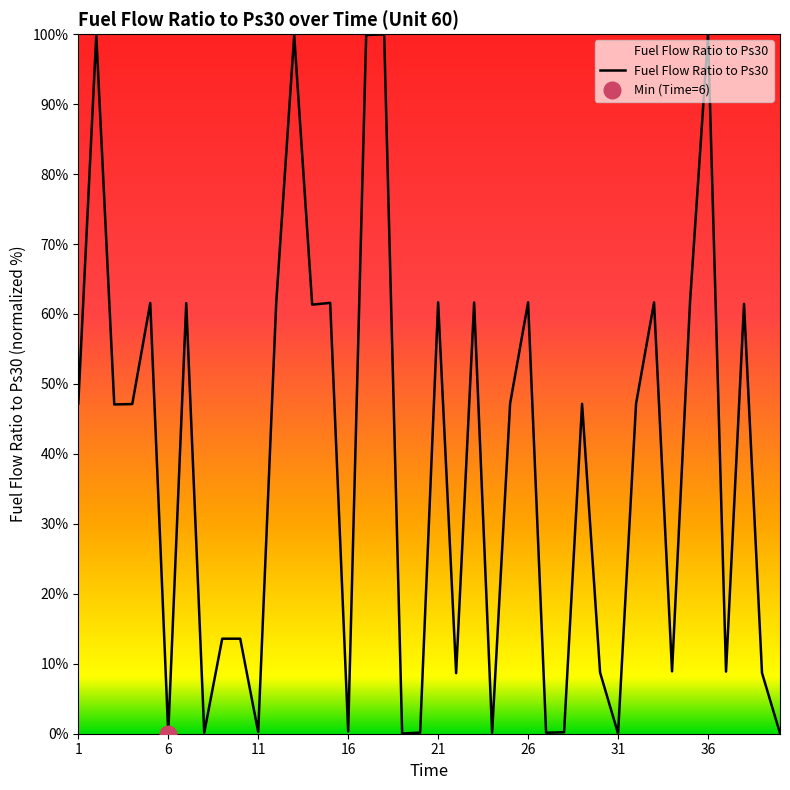

Is this an area chart (filled region under the line)?

No